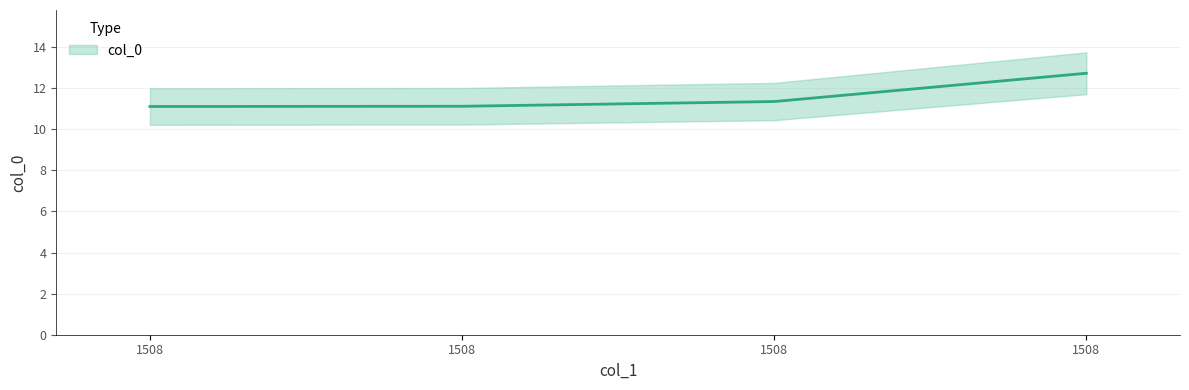

At which label is the value closest to 11?

1508